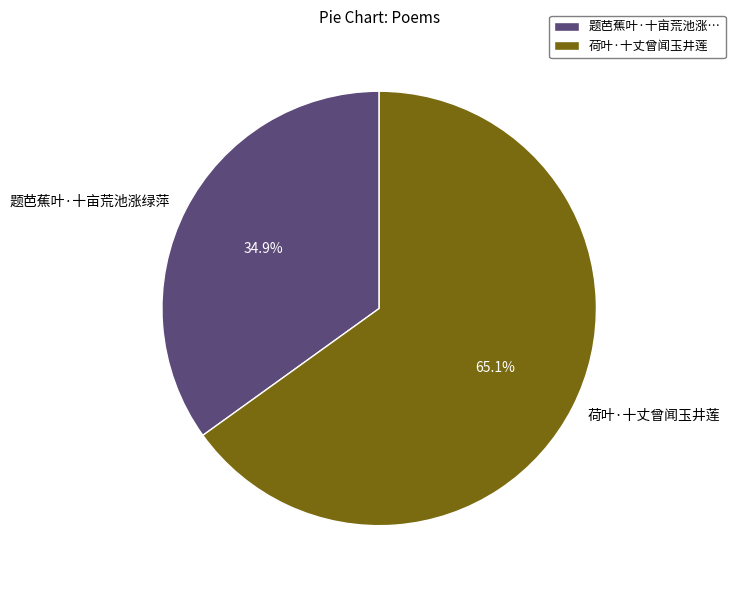

To the nearest percent, what is the combined percentage of 荷叶·十丈曾闻玉井莲 and 题芭蕉叶·十亩荒池涨绿萍?

100%